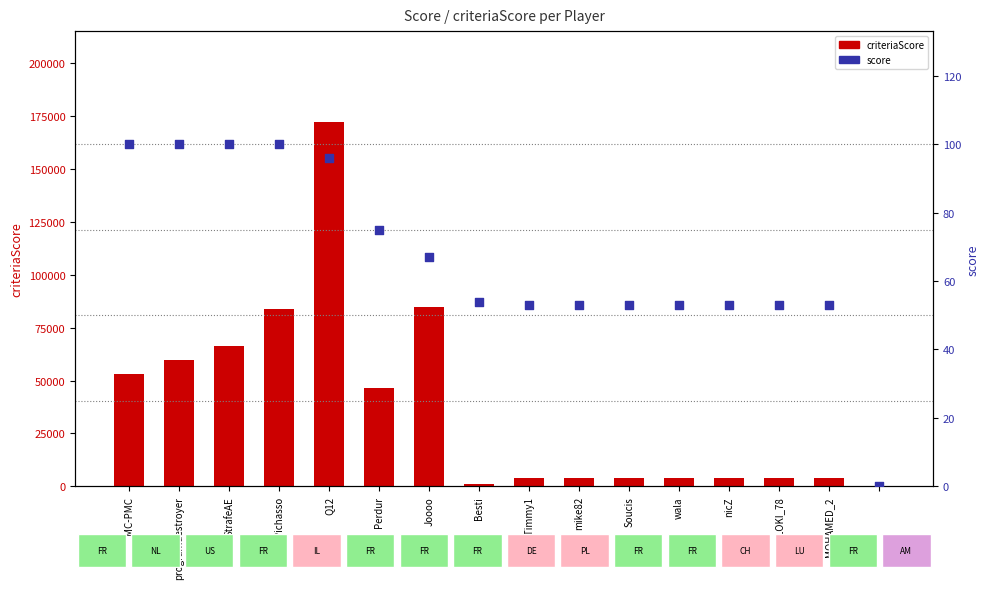

Is the value of score at 15 greater than the value of criteriaScore at Soucis?

No